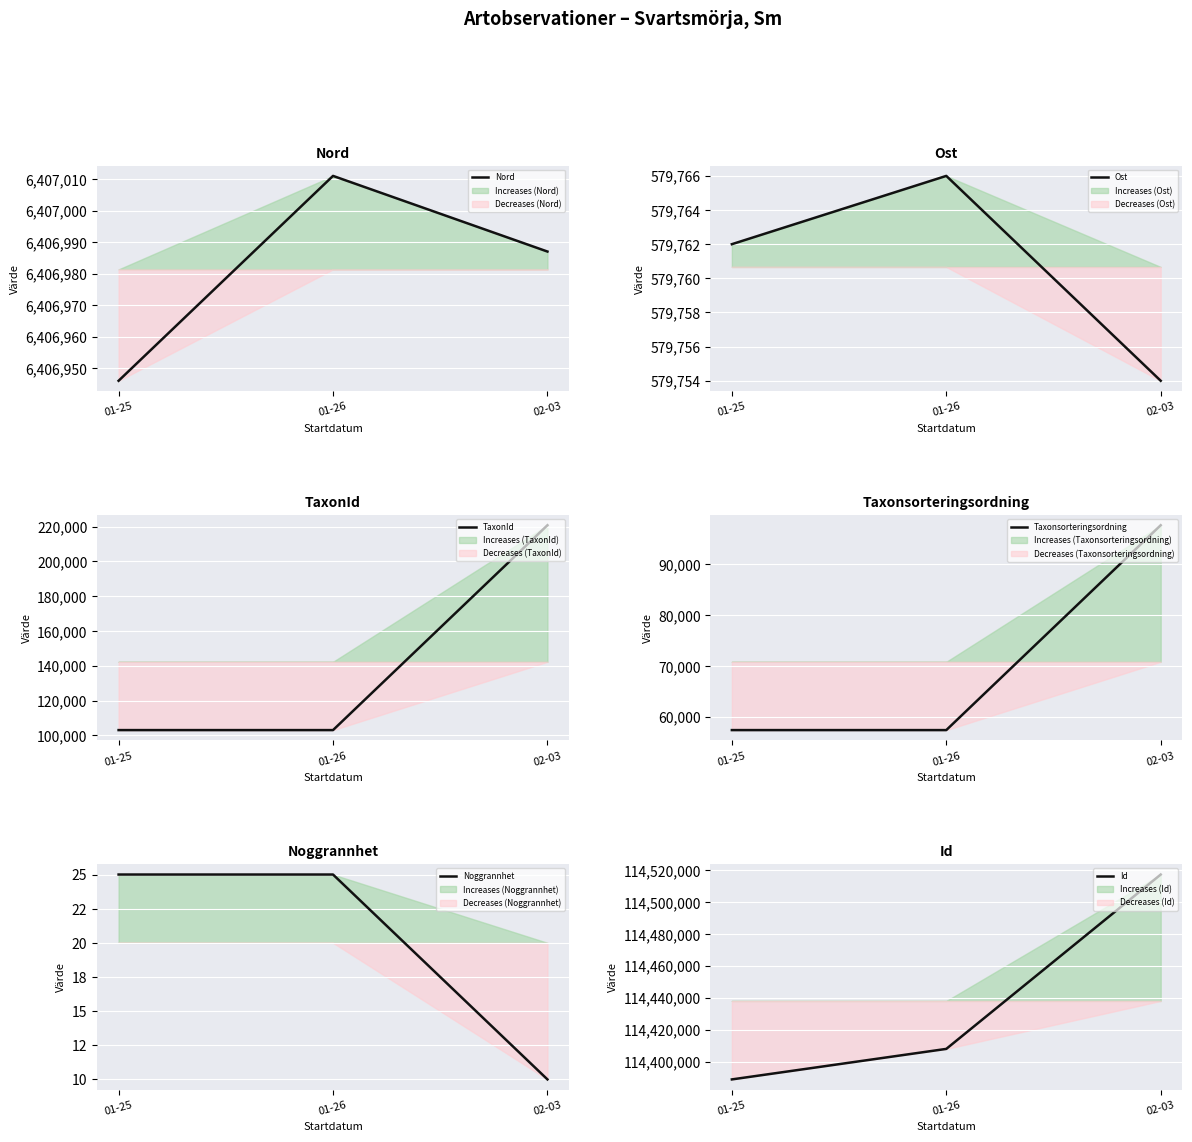

Between 01-25 and 01-26, which series saw the biggest shift?

Id